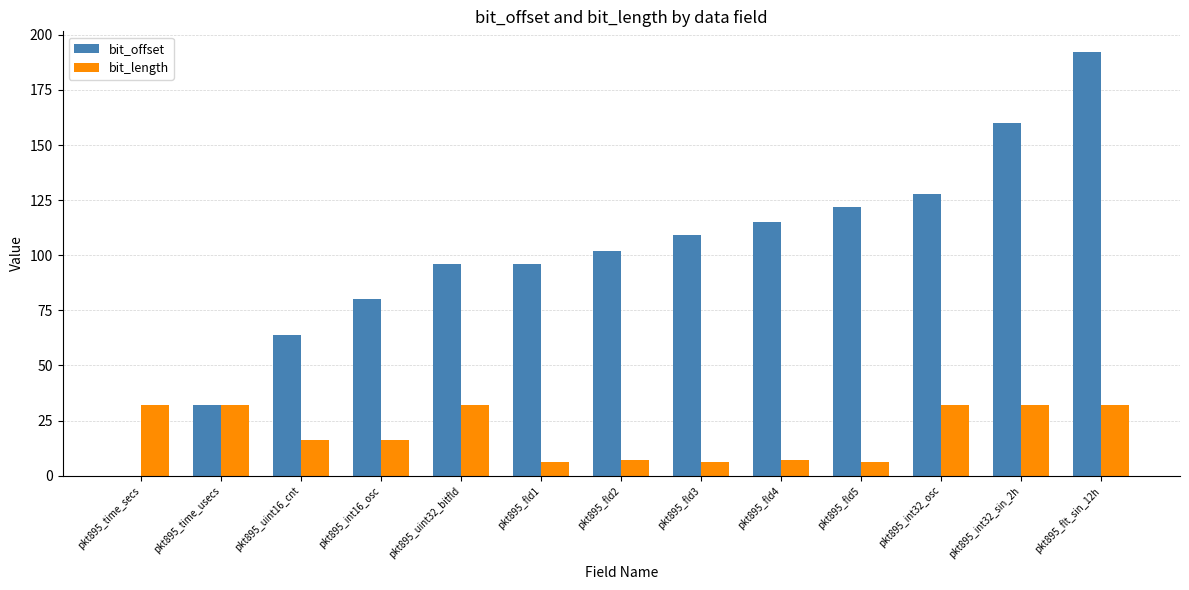

What is the spread (max minus min) of values at pkt895_fld3?

103